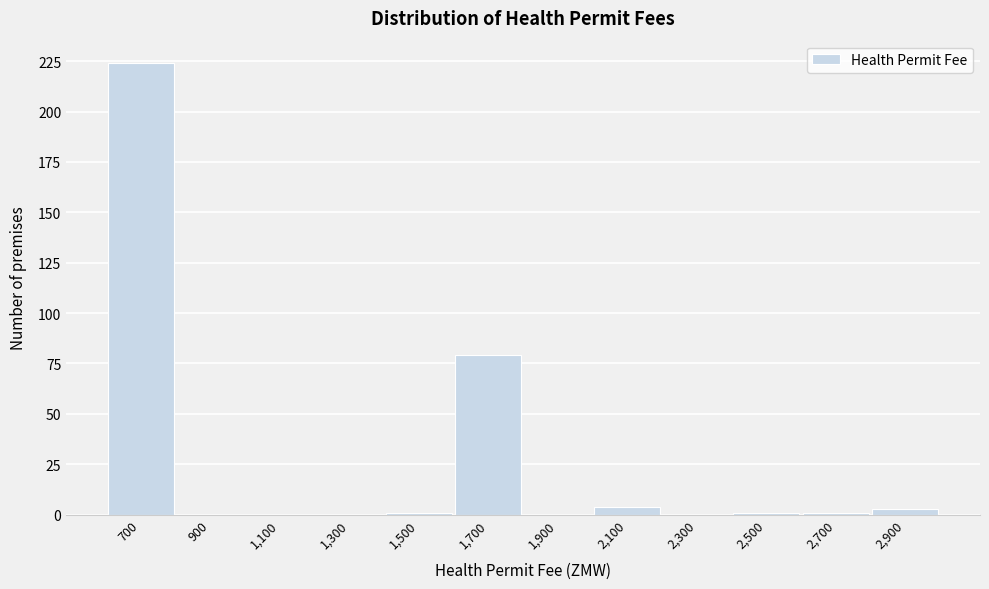

Reading left to right, extract all data points from this chart.

700=224	900=0	1,100=0	1,300=0	1,500=1	1,700=79	1,900=0	2,100=4	2,300=0	2,500=1	2,700=1	2,900=3